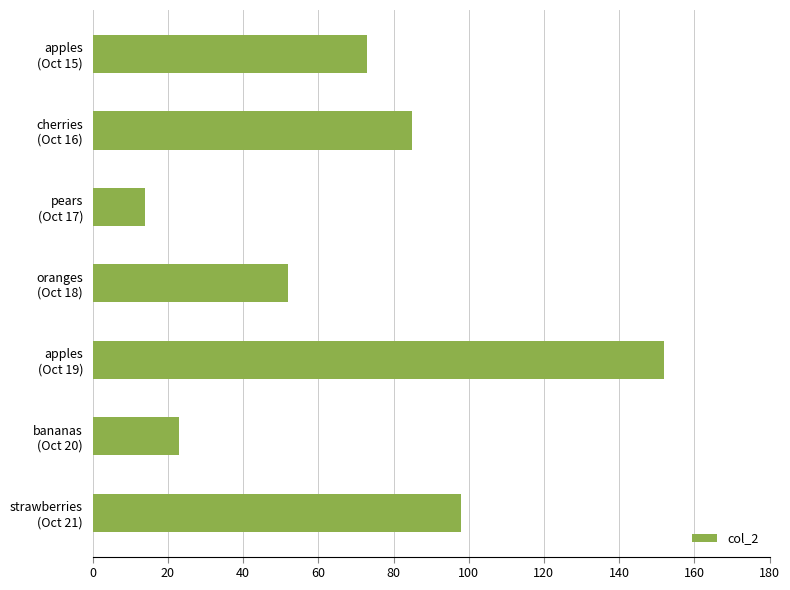

How many bars are there in total?

7